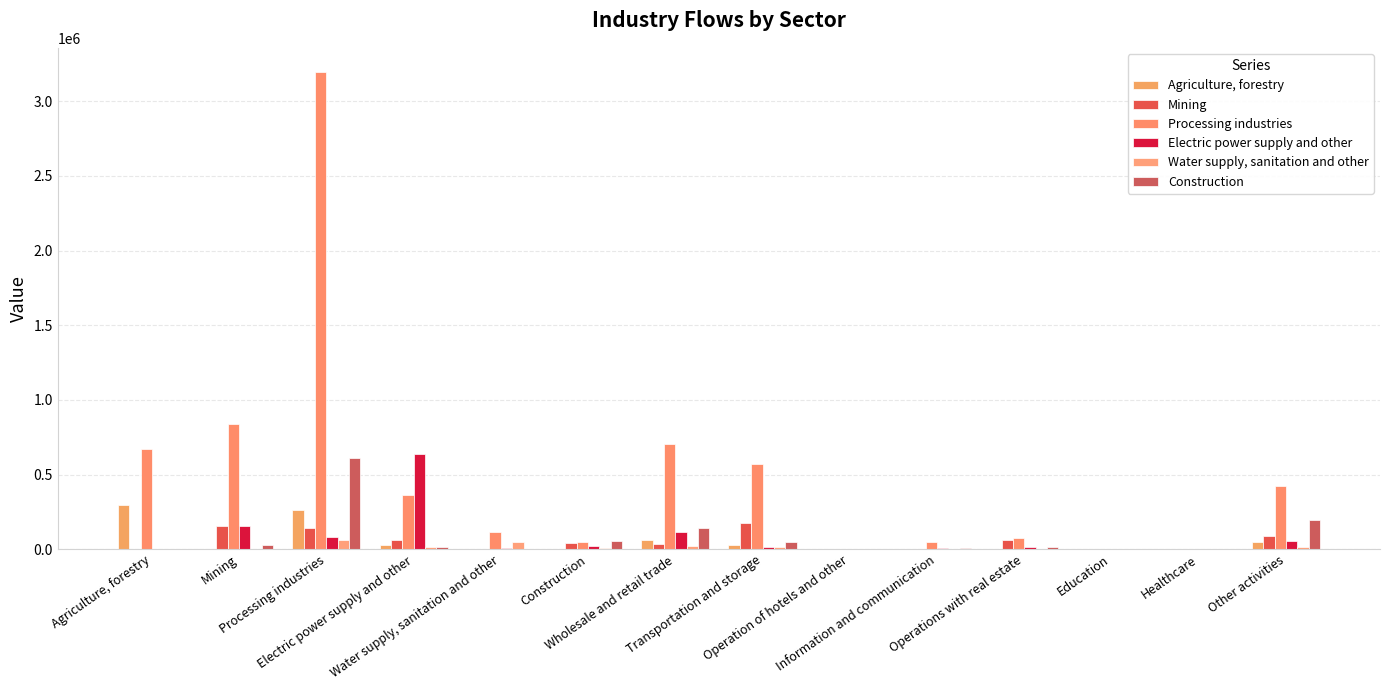

Reading left to right, transcribe all the data shown in this chart.

Agriculture, forestry: 296889.2	928.3	263308.7	29226.8	1859.5	4754.9	64799.0	29094.6	187.2	1421.5	3877.1	127.2	390.5	48094.6
Mining: 12.1	154528.0	141356.3	62103.1	3378.8	41191.1	32931.2	173095.6	1352.9	5147.9	62750.6	651.3	1363.1	90061.8
Processing industries: 668162.4	841104.2	3197829.7	362066.5	116490.9	50047.6	702451.3	569601.5	5173.9	49486.1	76958.7	2737.9	3593.3	421492.9
Electric power supply and other: 744.5	154917.3	79720.0	641009.9	11734.3	22364.5	113611.4	16914.3	674.1	9977.9	18375.4	605.2	754.9	53992.7
Water supply, sanitation and other: 20.3	459.9	61912.9	16235.5	51642.9	6843.4	20008.3	12908.4	83.9	854.2	2935.5	82.3	135.7	13424.8
Construction: 2513.5	29994.0	611908.7	12638.8	3747.8	54889.8	139684.7	46100.9	4873.9	6925.9	16272.8	698.4	1065.0	197289.5